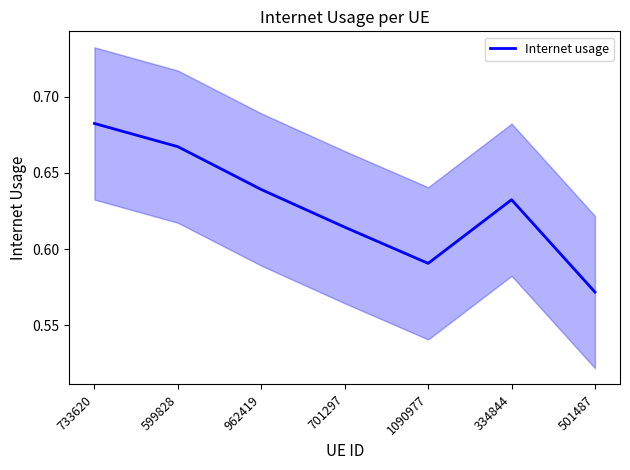

How many lines are shown in the chart?

1